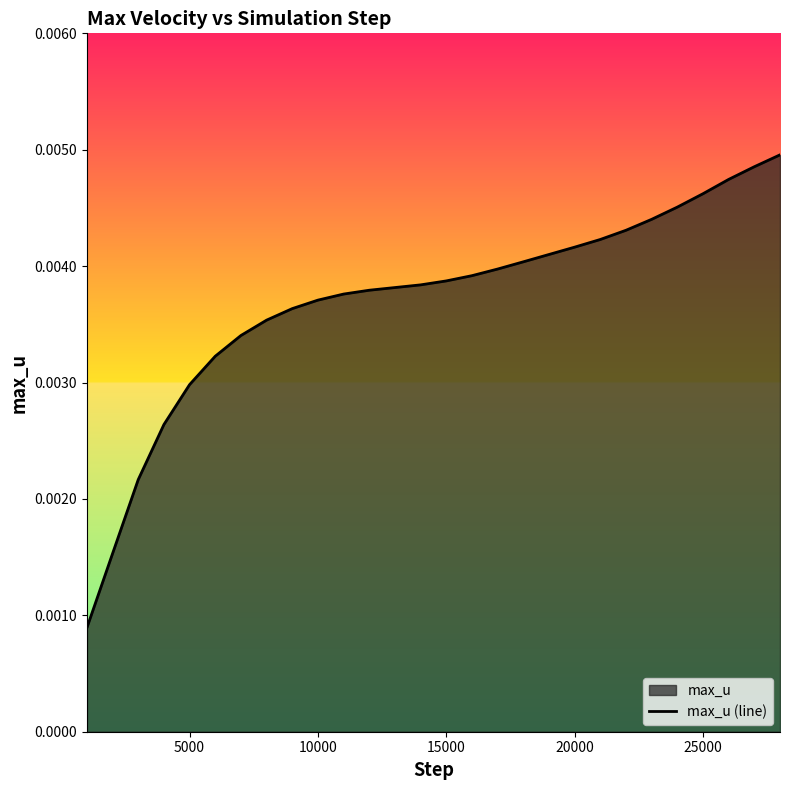

True or false: there are more than 1 points higher than both neighbors.

False